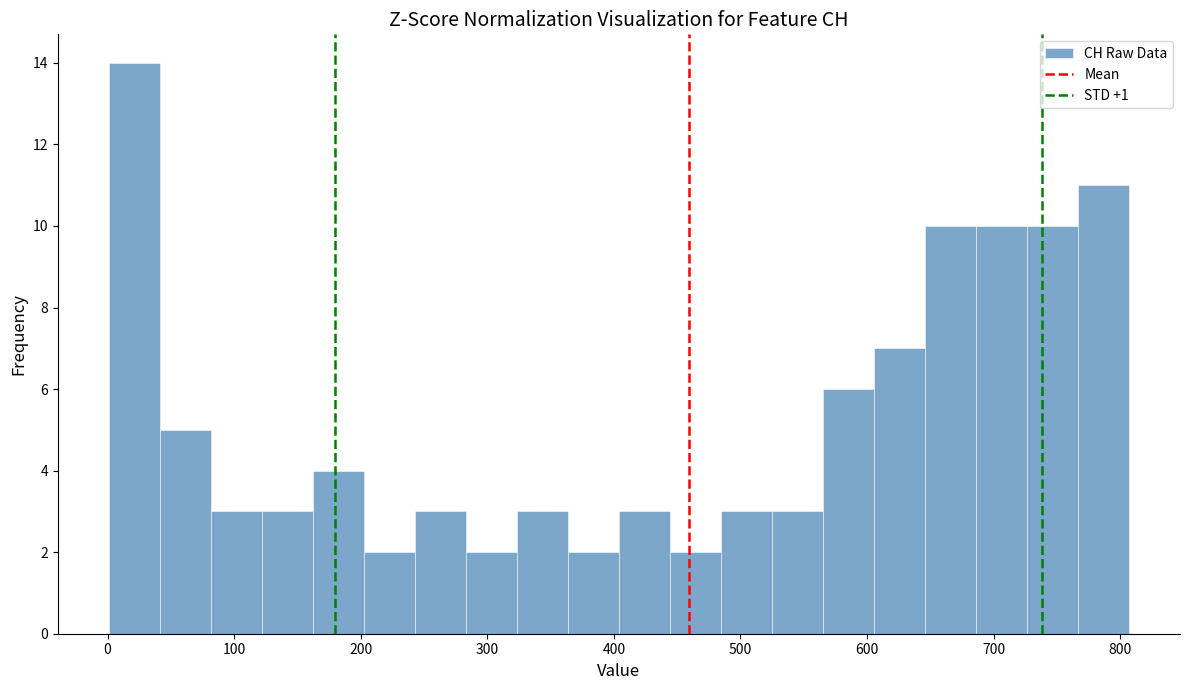

Reading left to right, list every bar in this chart as the range it spans on the x-axis followed by its height. Neither the bar edges nor the heights are printed on the chart, so give them approximately, as read against the axes.

0 to 40: 14
40 to 80: 5
80 to 120: 3
120 to 160: 3
160 to 200: 4
200 to 240: 2
240 to 280: 3
280 to 320: 2
320 to 360: 3
360 to 400: 2
400 to 440: 3
440 to 480: 2
480 to 520: 3
520 to 570: 3
570 to 610: 6
610 to 650: 7
650 to 690: 10
690 to 730: 10
730 to 770: 10
770 to 810: 11